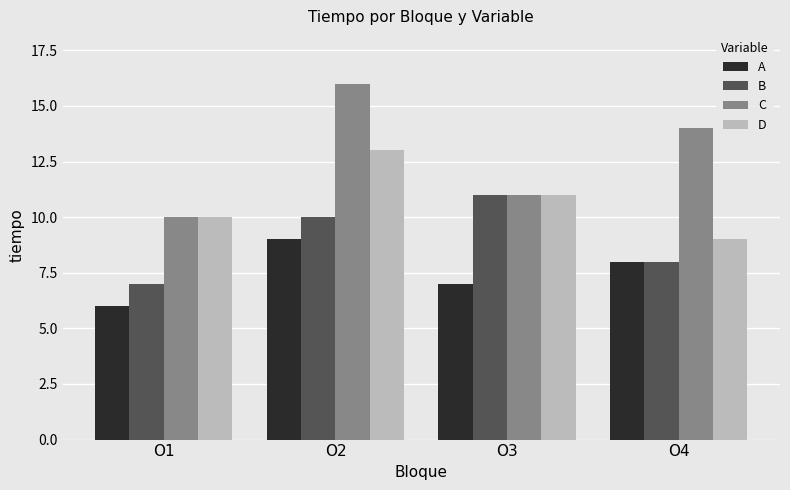

Read the D value at O1.

10